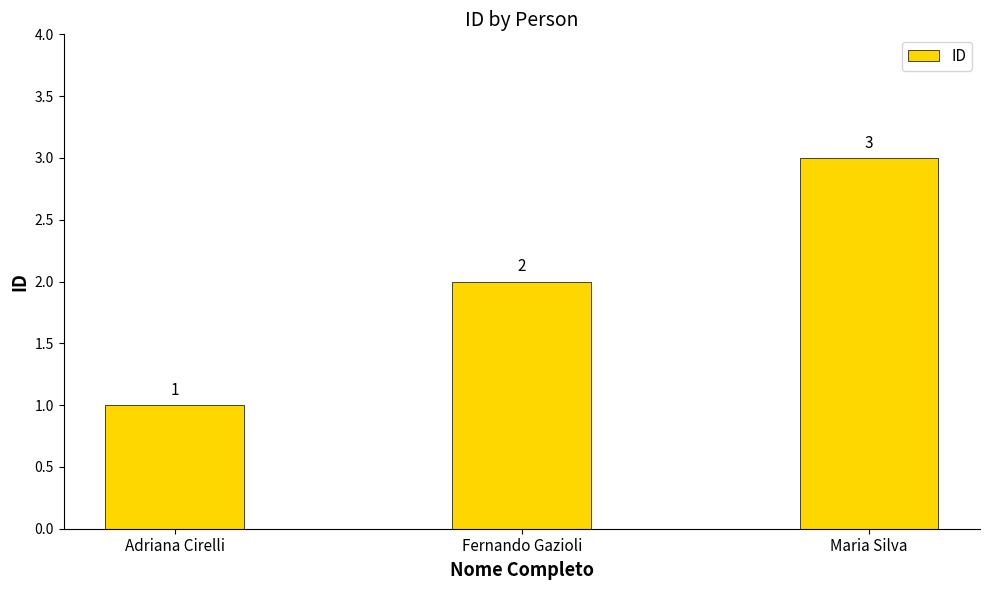

The value at Adriana Cirelli is 1. True or false?

True